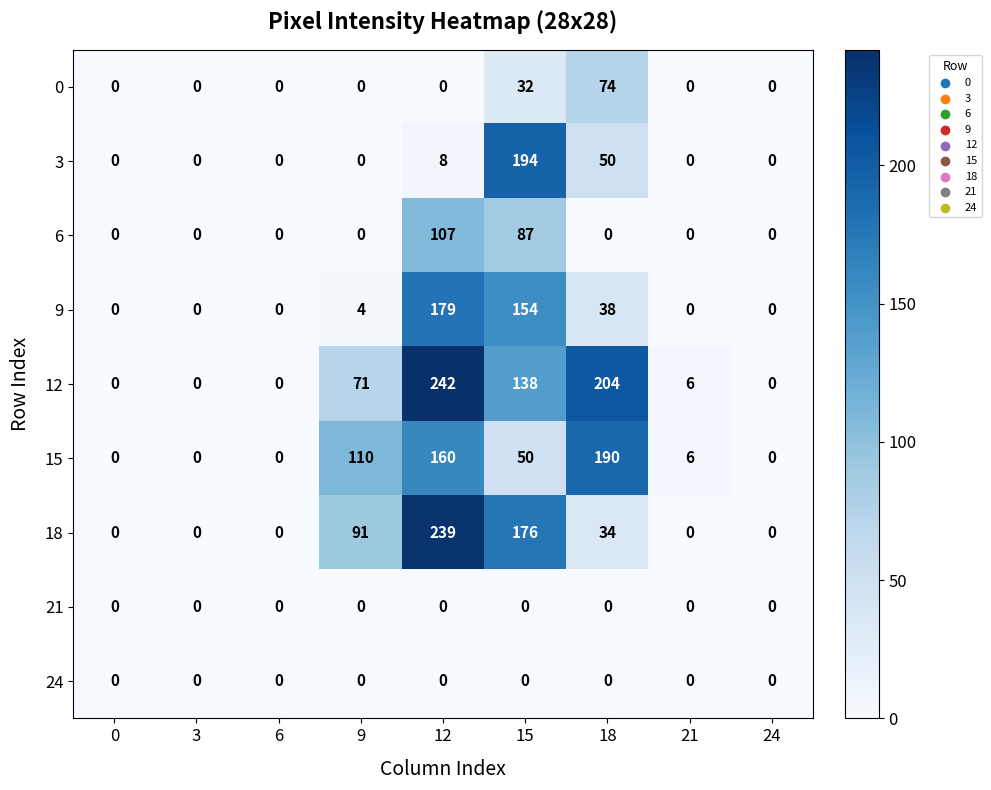

At which label does 15 first exceed 6?

9